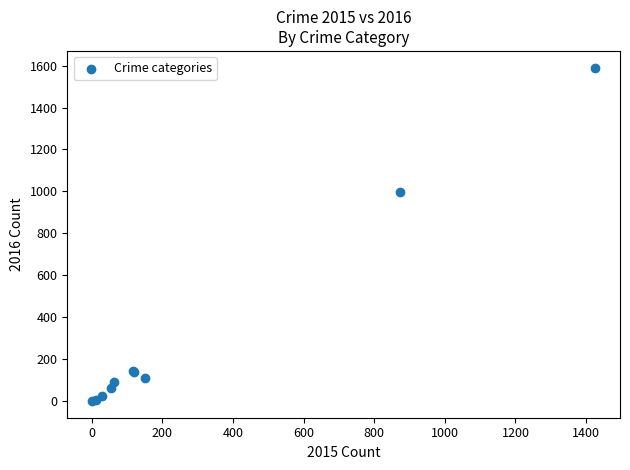

What Y value in the scatter plot is closest to 796?

999